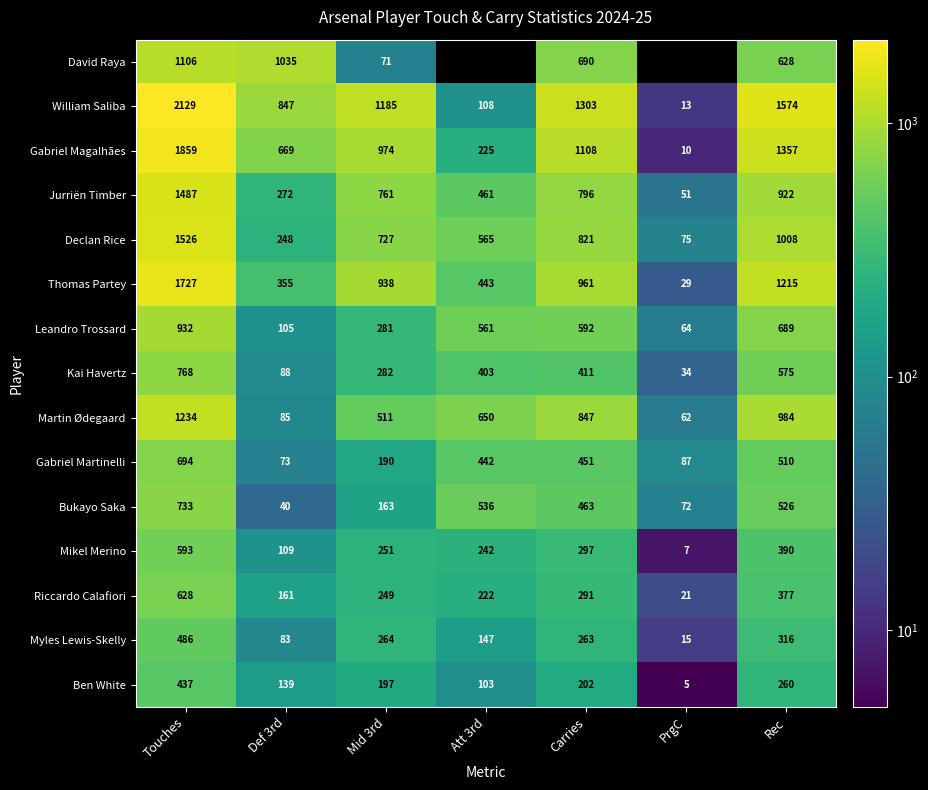

Is the value of Martin Ødegaard at Rec greater than the value of David Raya at Def 3rd?

No